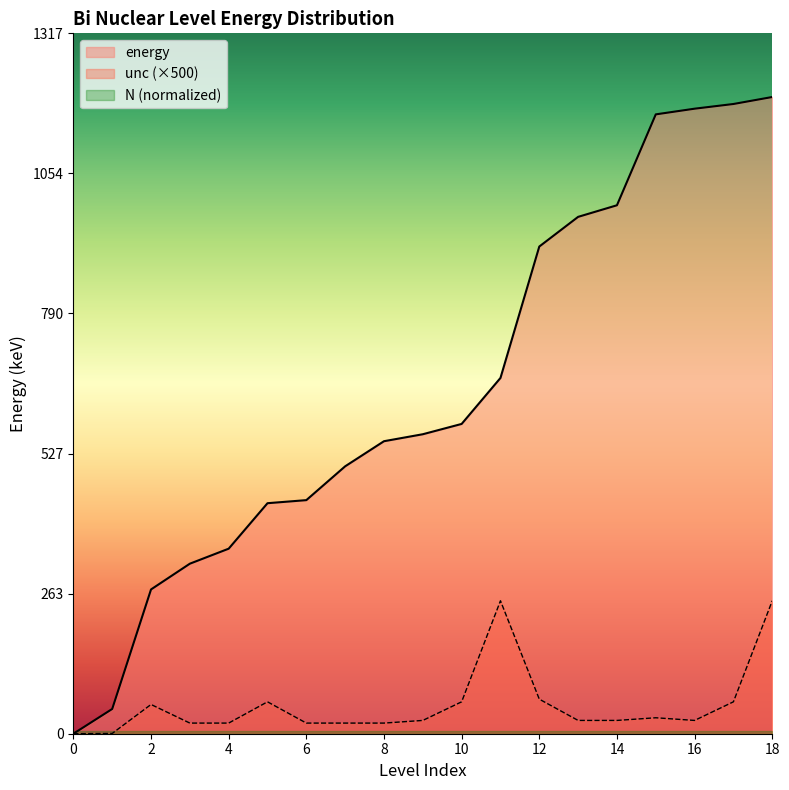

Which series has the largest total across all categories?

energy